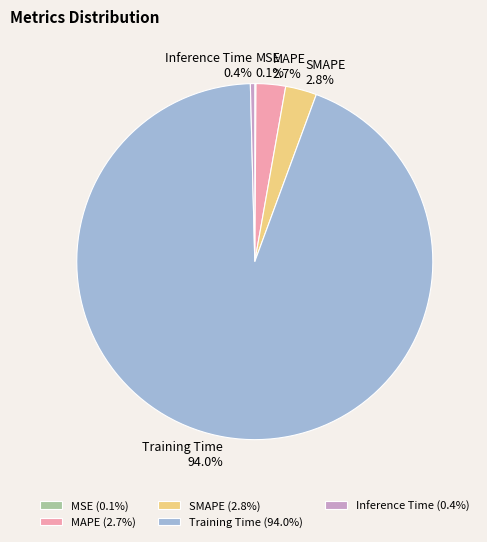

To the nearest percent, what is the combined percentage of Training Time and Inference Time?

94%